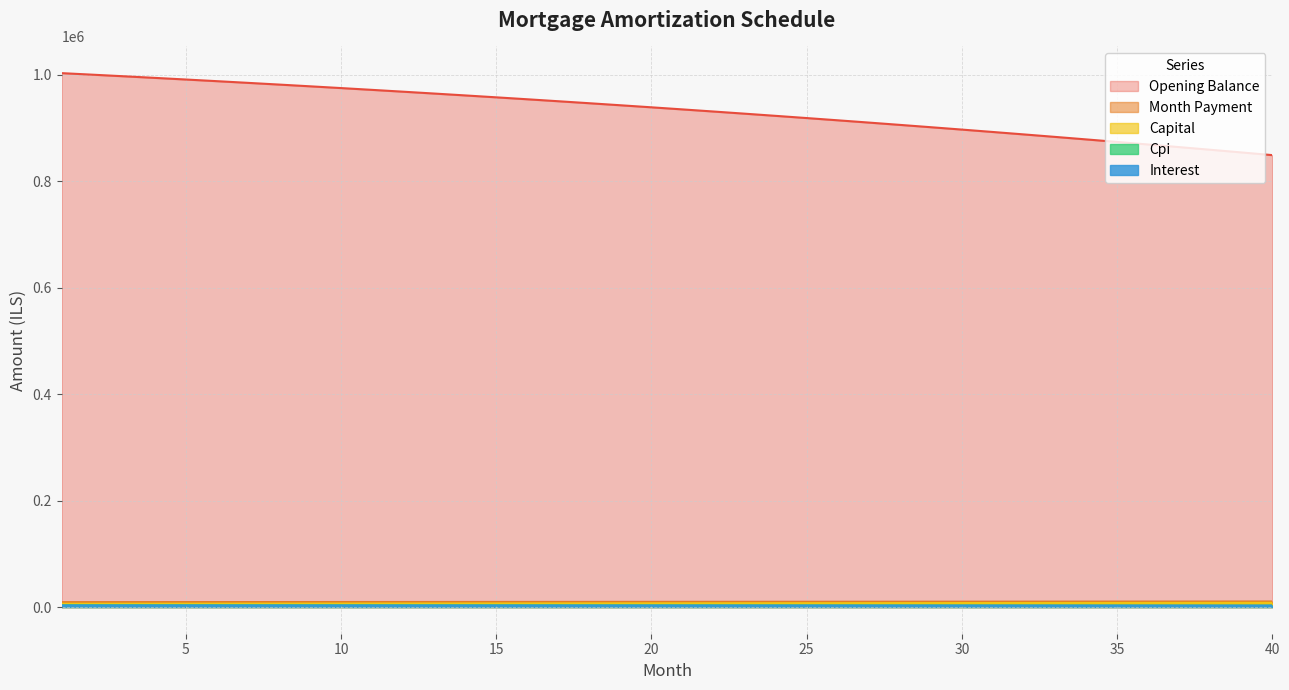

Where does the month_payment series first go above 9799?

21